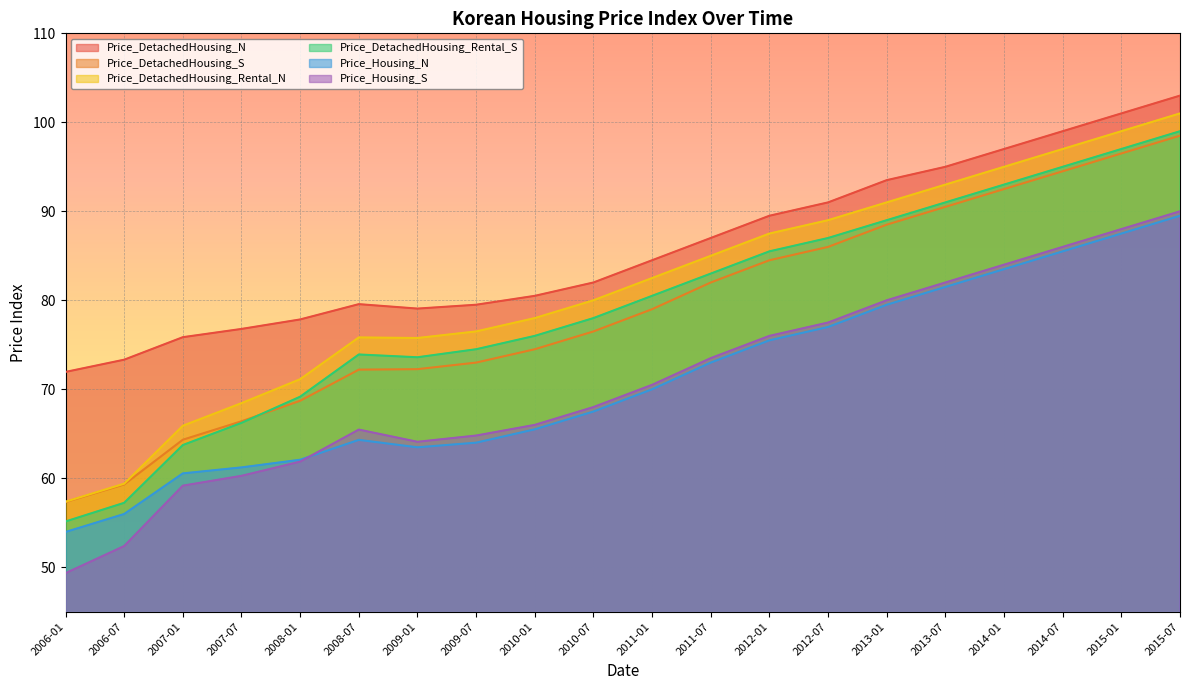

What is the maximum value shown in the chart?

103.0